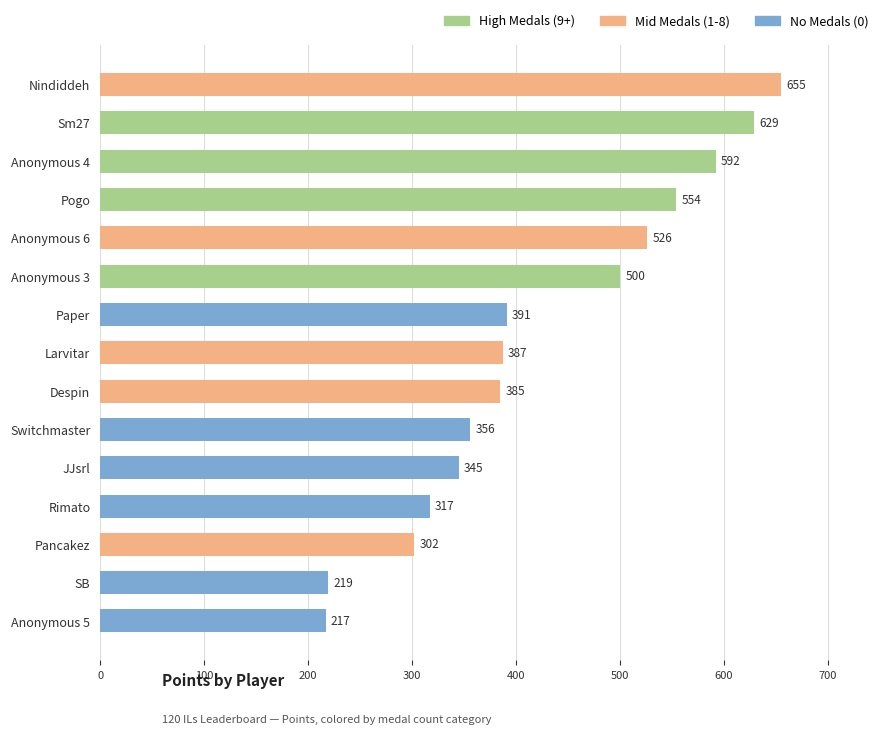

What is the value of the 10th bar from the top?

356